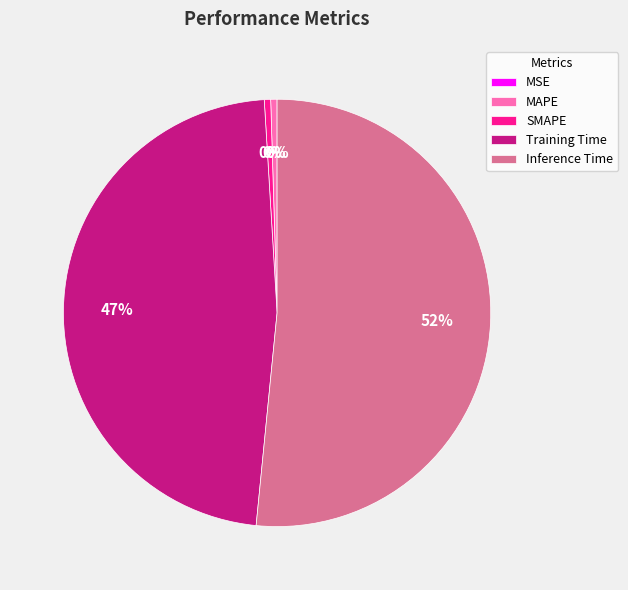

Combined, do MAPE and Training Time account for over 50%?

No